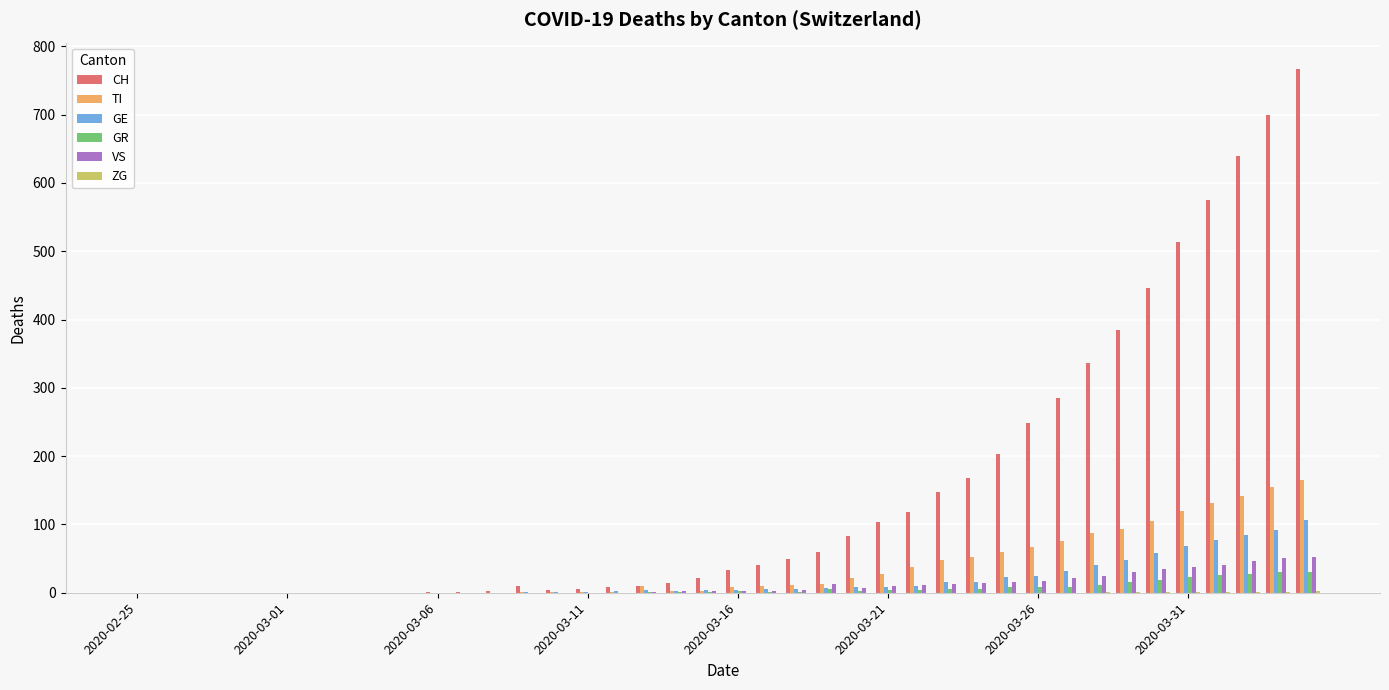

What is the sum of all CH values?

5978